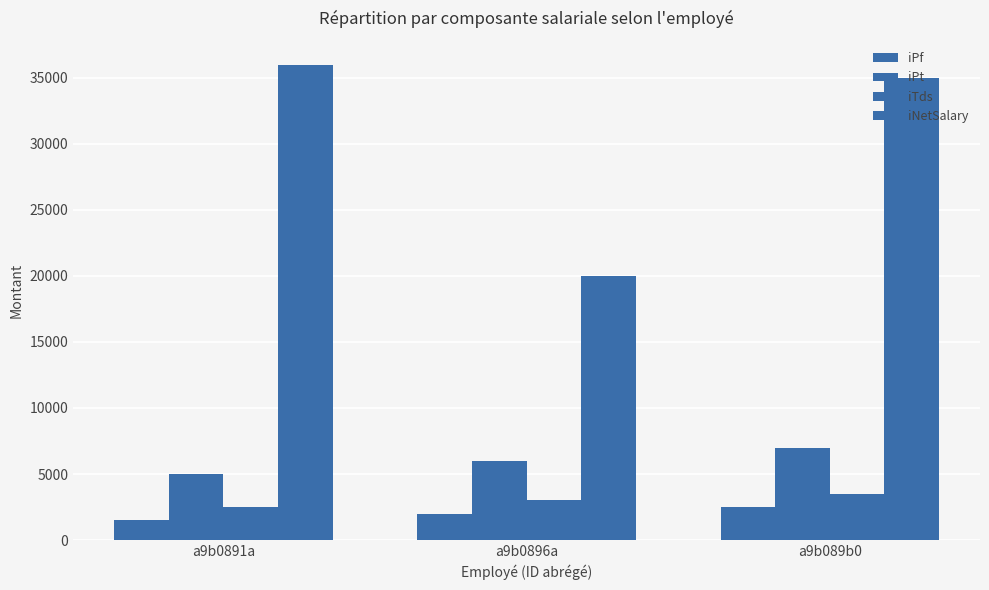

What is the average value of the iNetSalary series?

30333